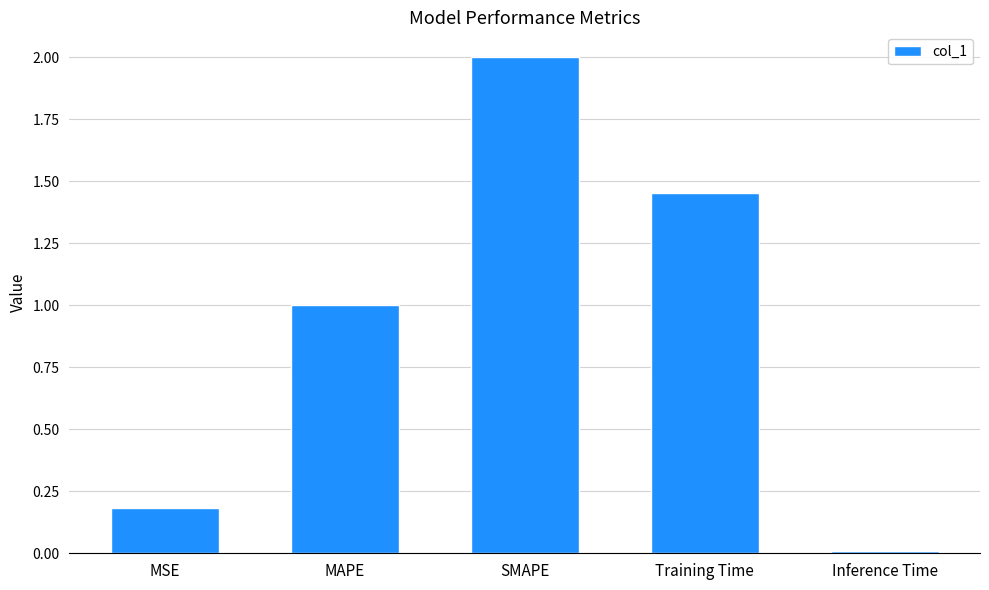

Read the value at SMAPE.

2.0